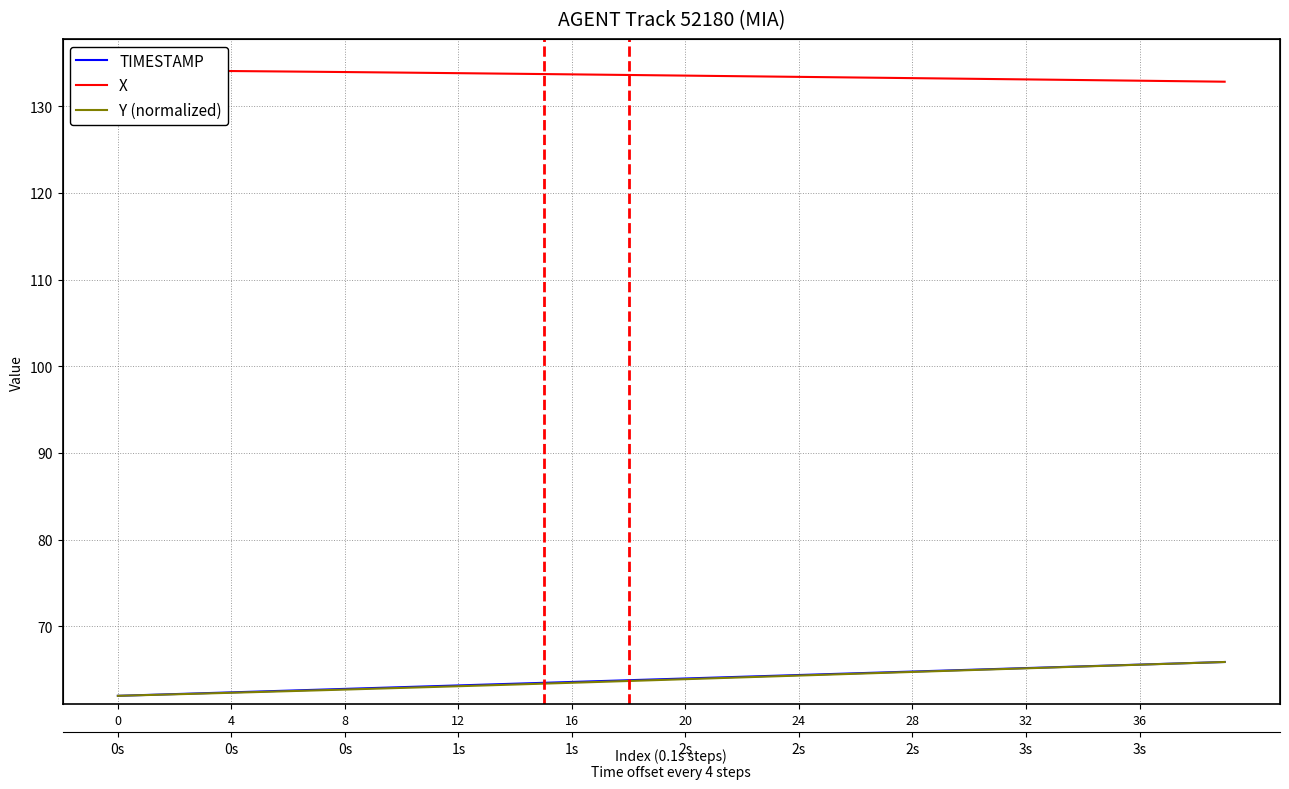

What is the minimum value for X?

132.8